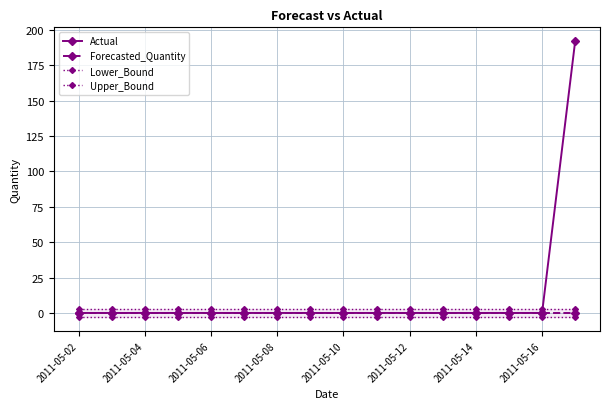

Is the value of Actual at 2011-05-16 greater than the value of Upper_Bound at 2011-05-02?

No